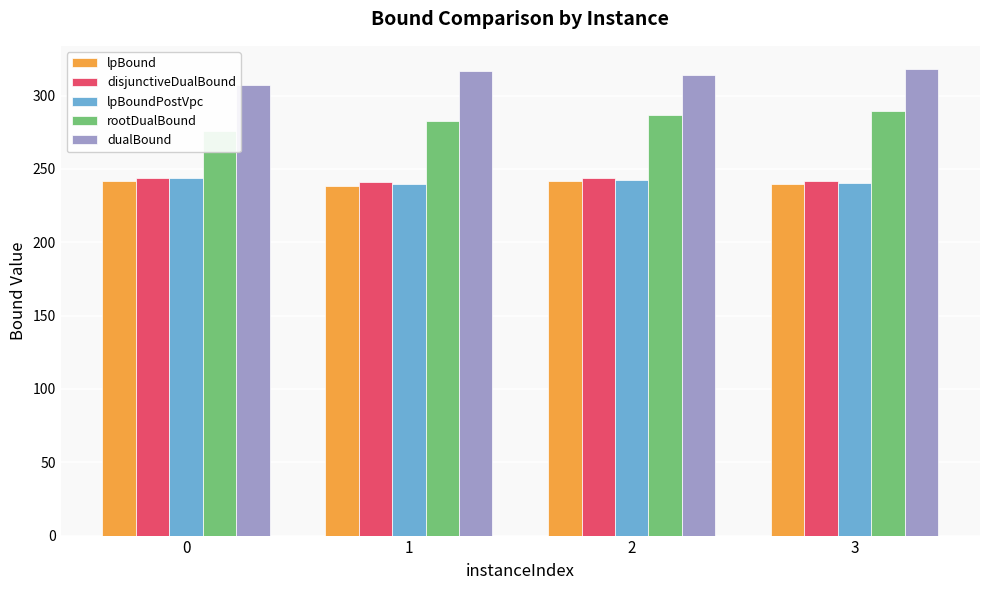

What is the approximate value of disjunctiveDualBound at 3?

241.9